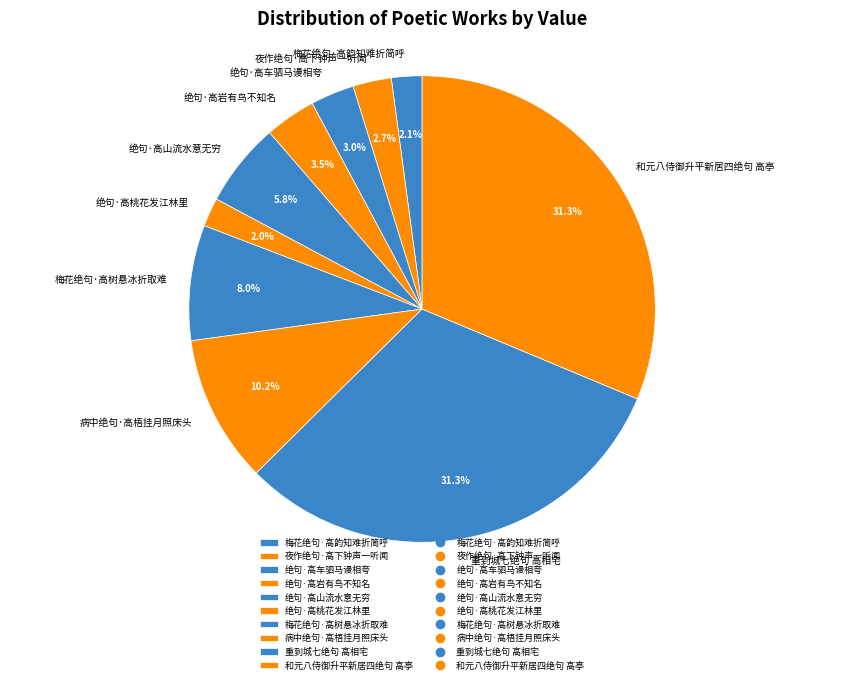

To the nearest percent, what percentage of the pie is 夜作绝句·高下钟声一听闻?

3%